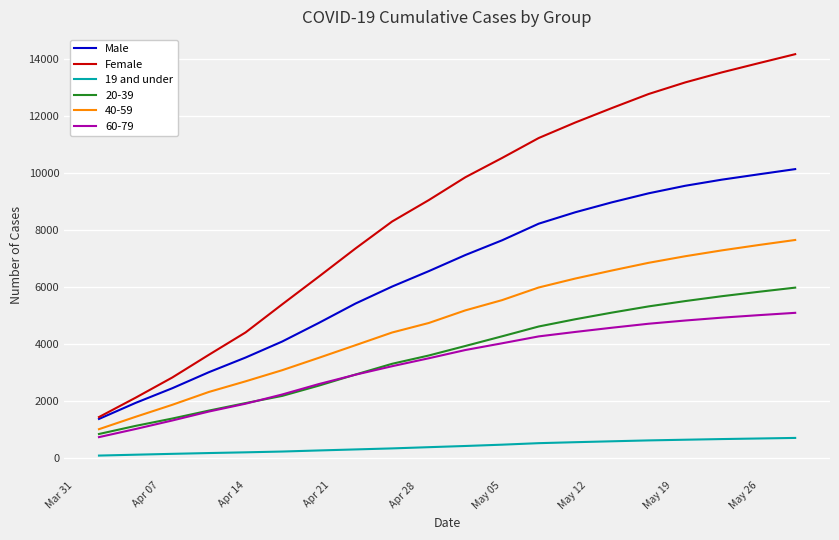

Rank the series by their maximum value, from highest to lowest.

Female, Male, 40-59, 20-39, 60-79, 19 and under